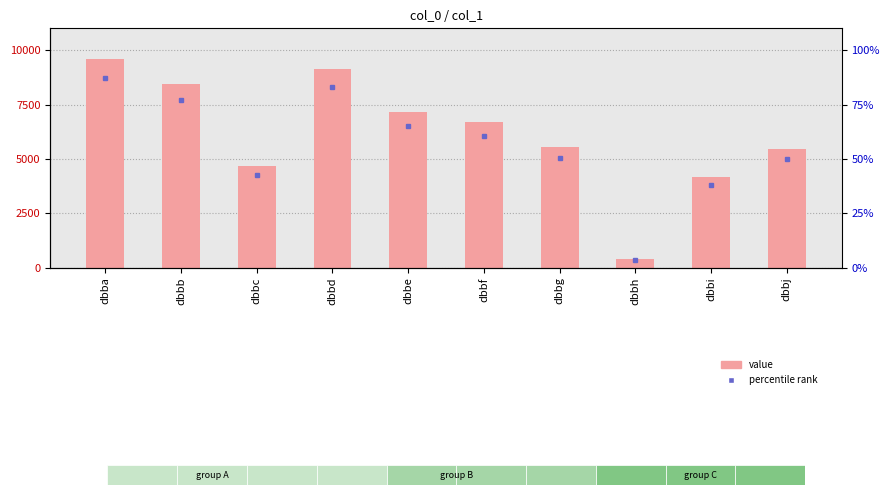

Approximately how many times larger is the value at dbbj compared to dbbf?

0.8